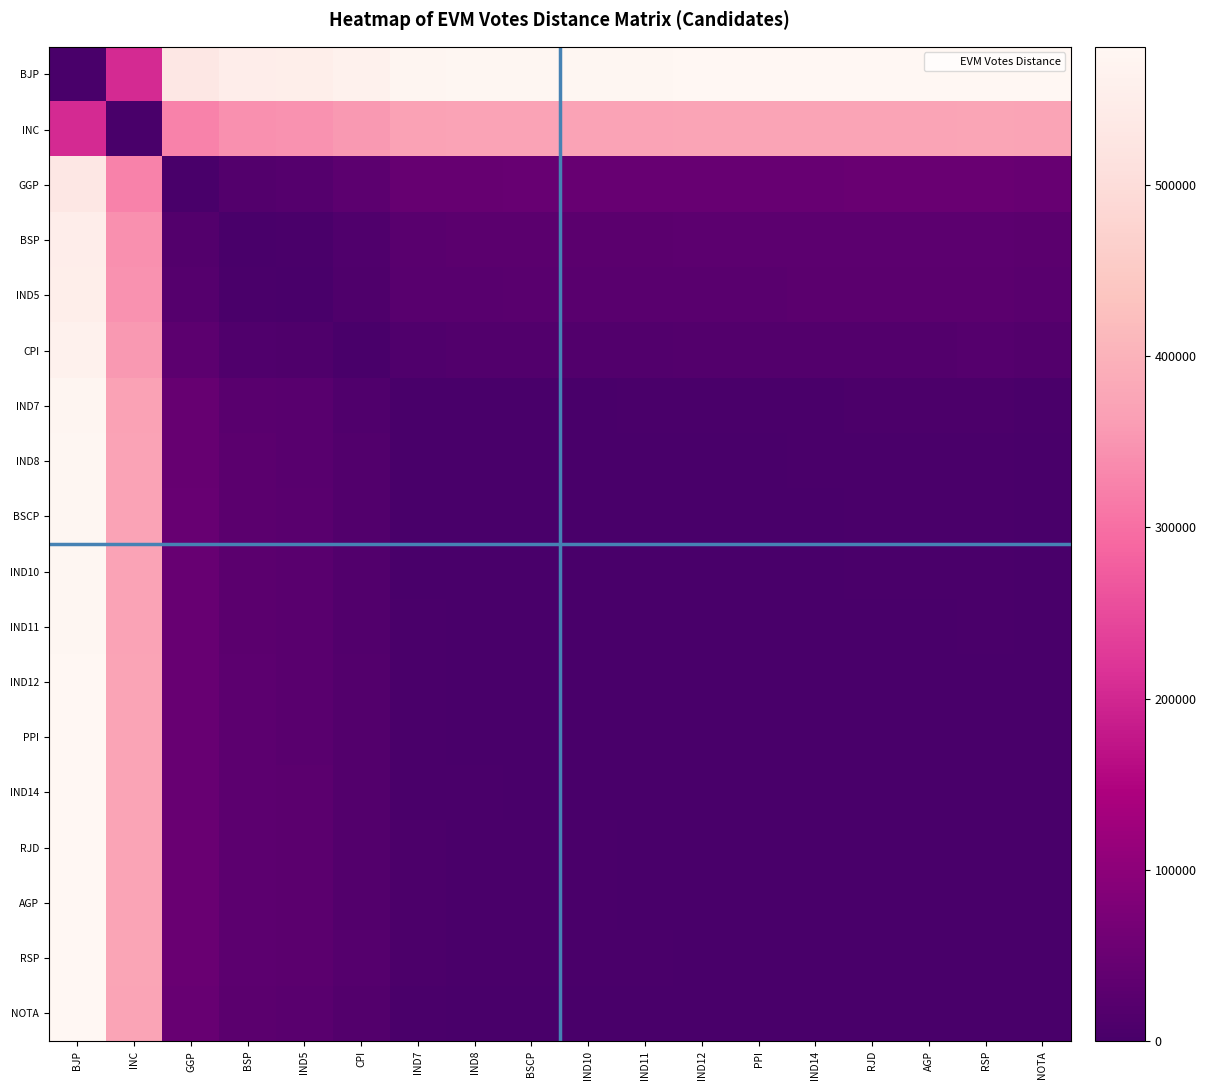

Between IND11 and IND5, which is larger?

IND11